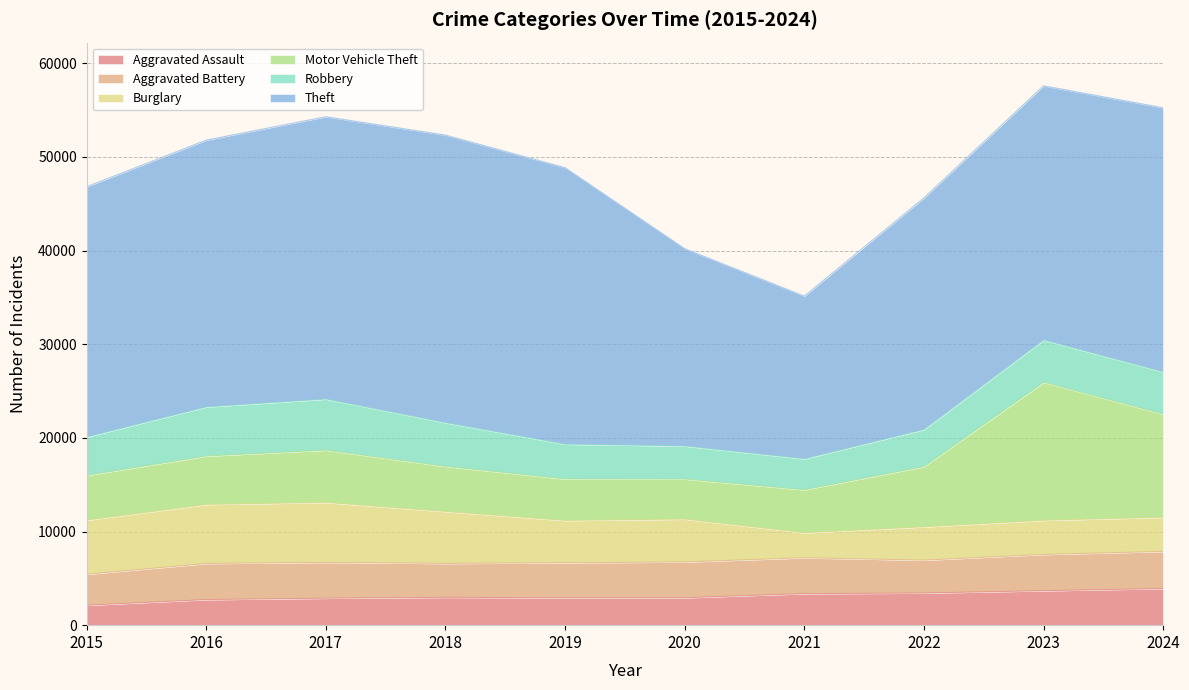

What is the approximate value of Theft at 2015?

26731